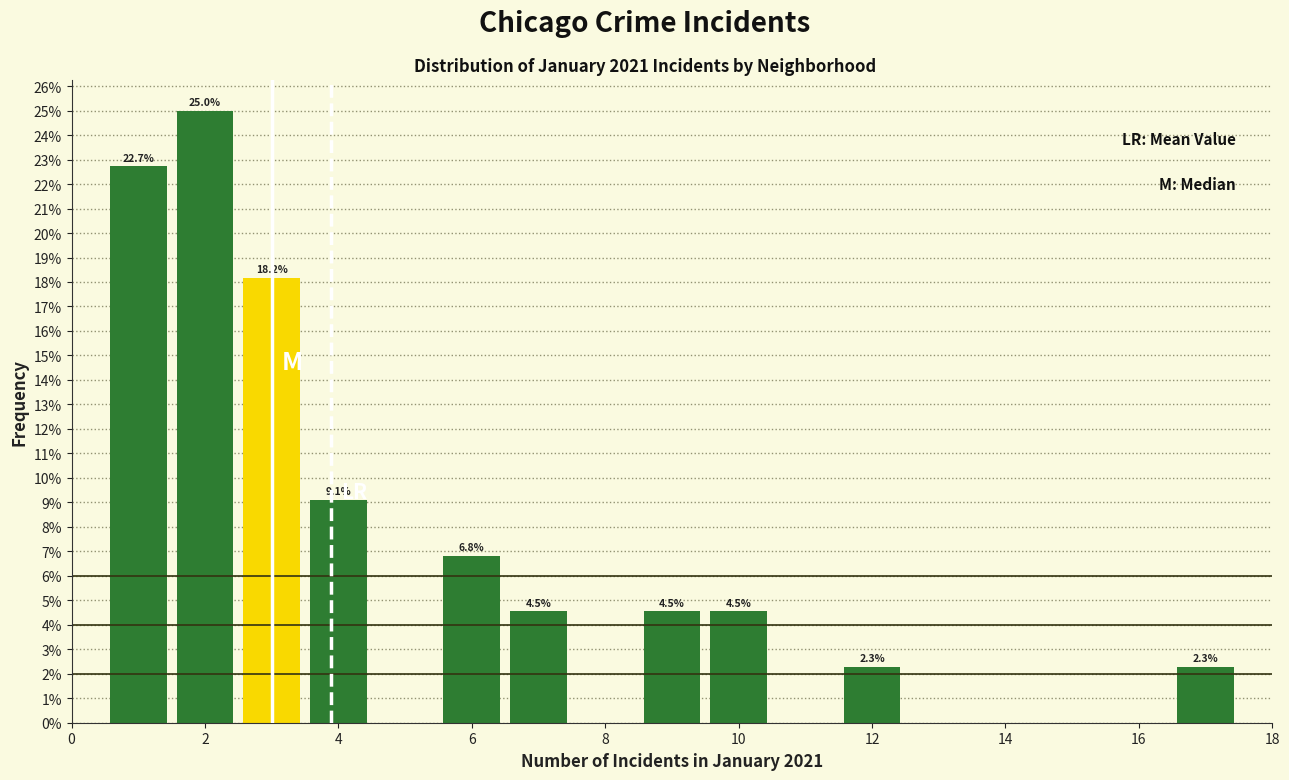

Which range on the x-axis has the tallest bar?

1.5 to 2.5